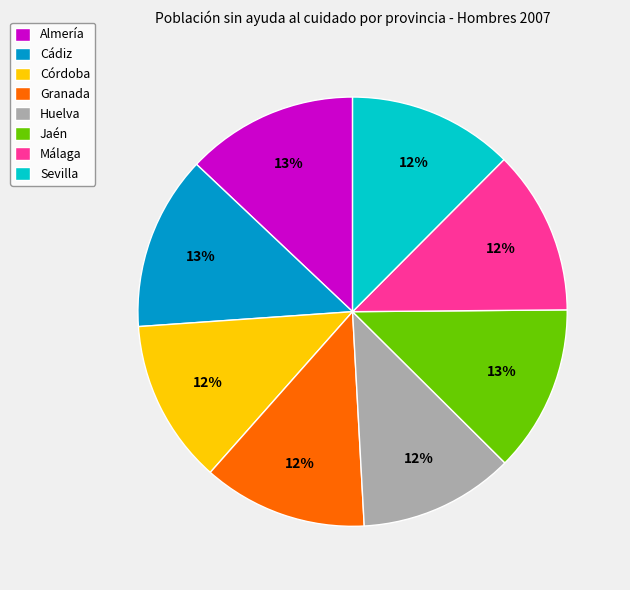

To the nearest percent, what is the average slice percentage?

12%